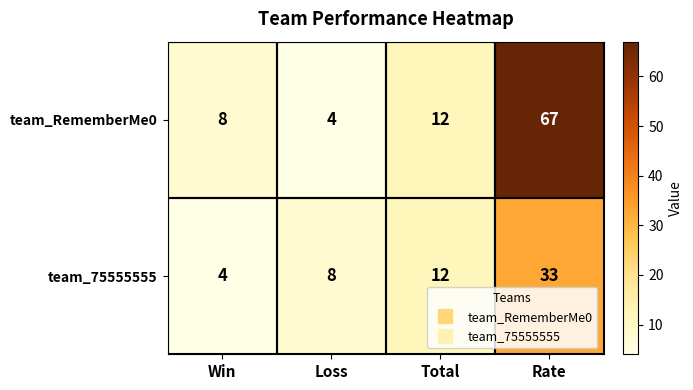

The team_RememberMe0 series shows 8 at Win. True or false?

True